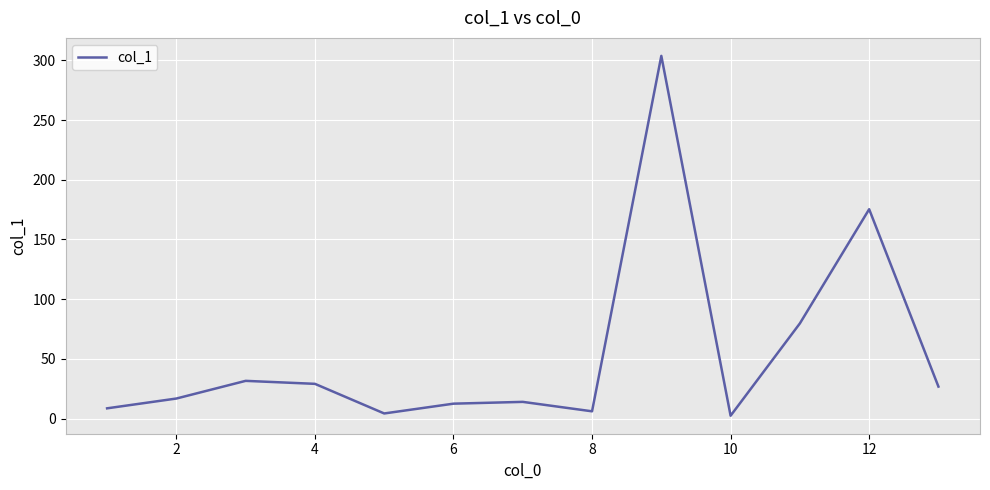

How many lines are shown in the chart?

1